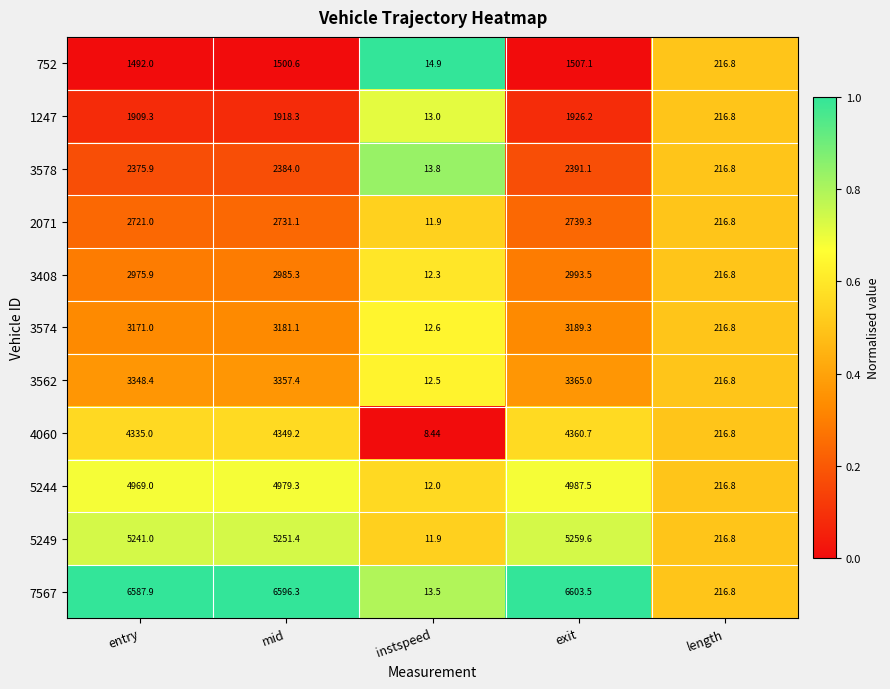

Rank the series by their maximum value, from lowest to highest.

752, 1247, 3578, 2071, 3408, 3574, 3562, 4060, 5244, 5249, 7567